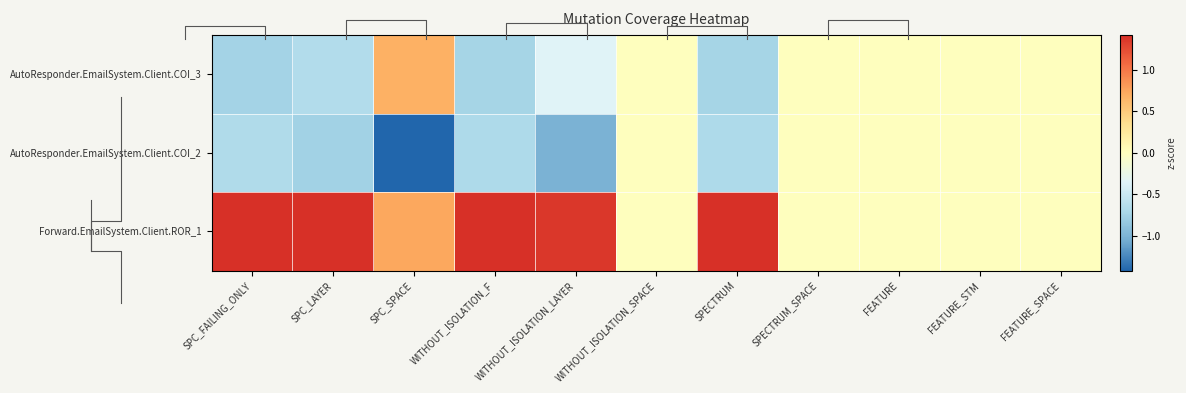

Which series has the largest range (max minus min)?

AutoResponder.EmailSystem.Client.COI_3